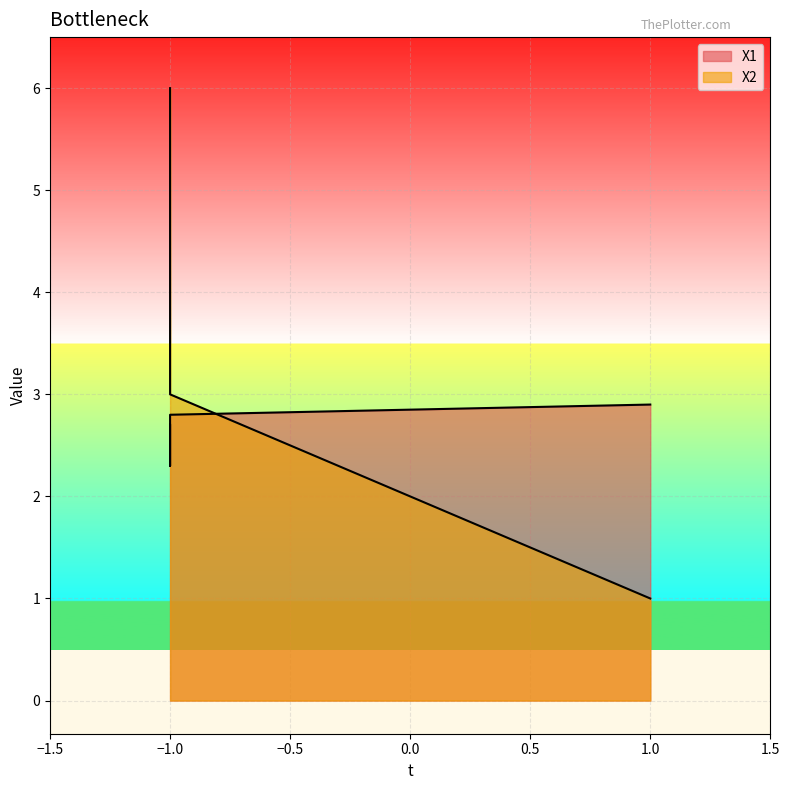

What is the average value of the X1 series?

2.7